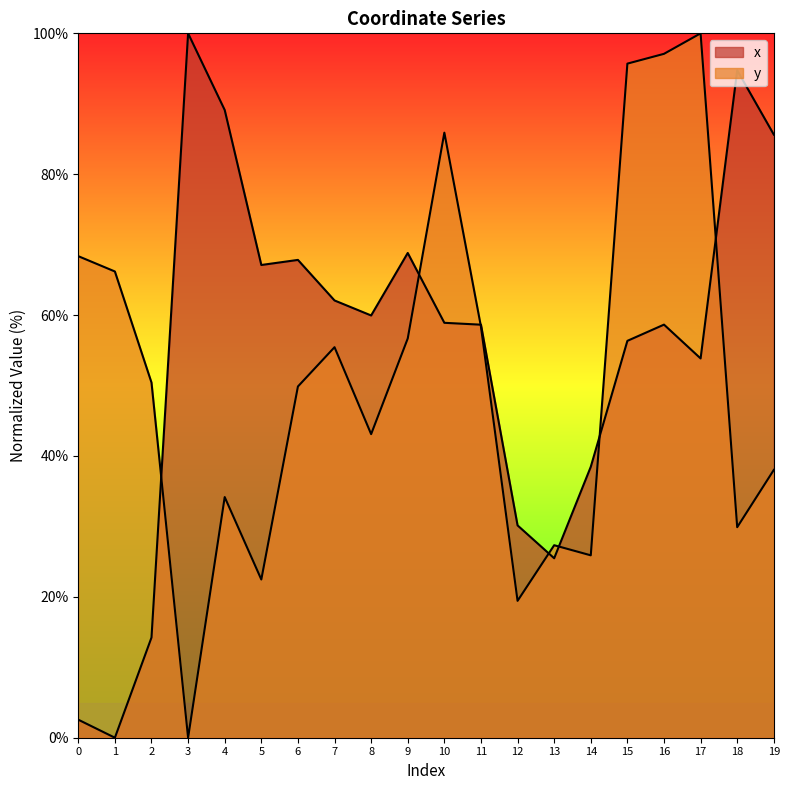

The value of y at 15 is 95.7. True or false?

True